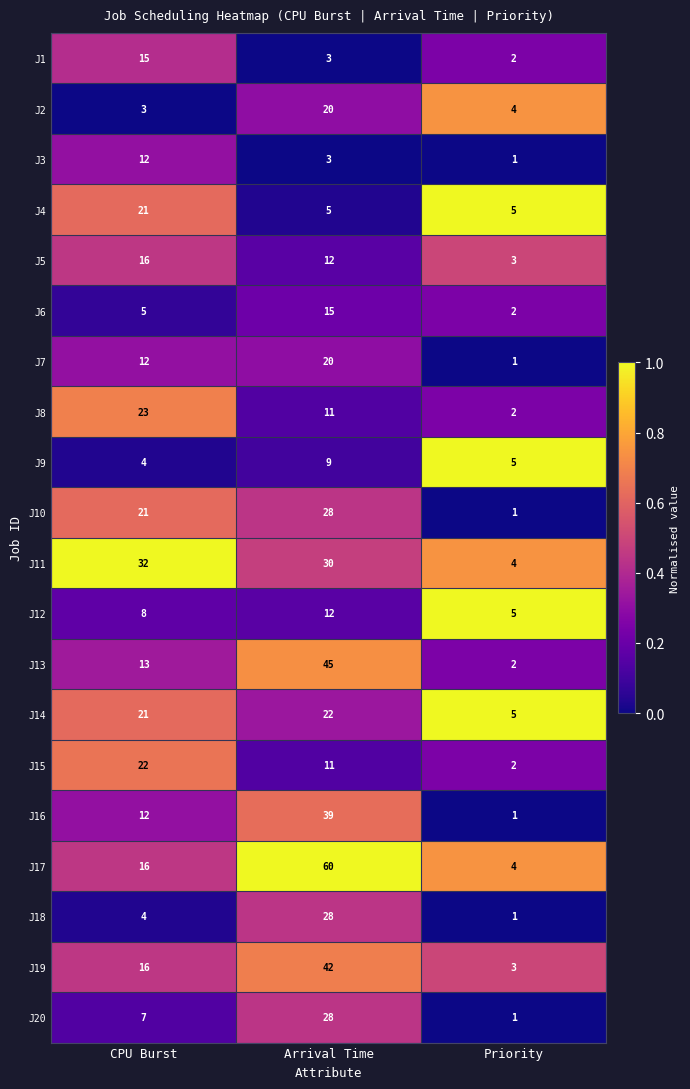

True or false: J10 has a value of 0 at Priority.

False